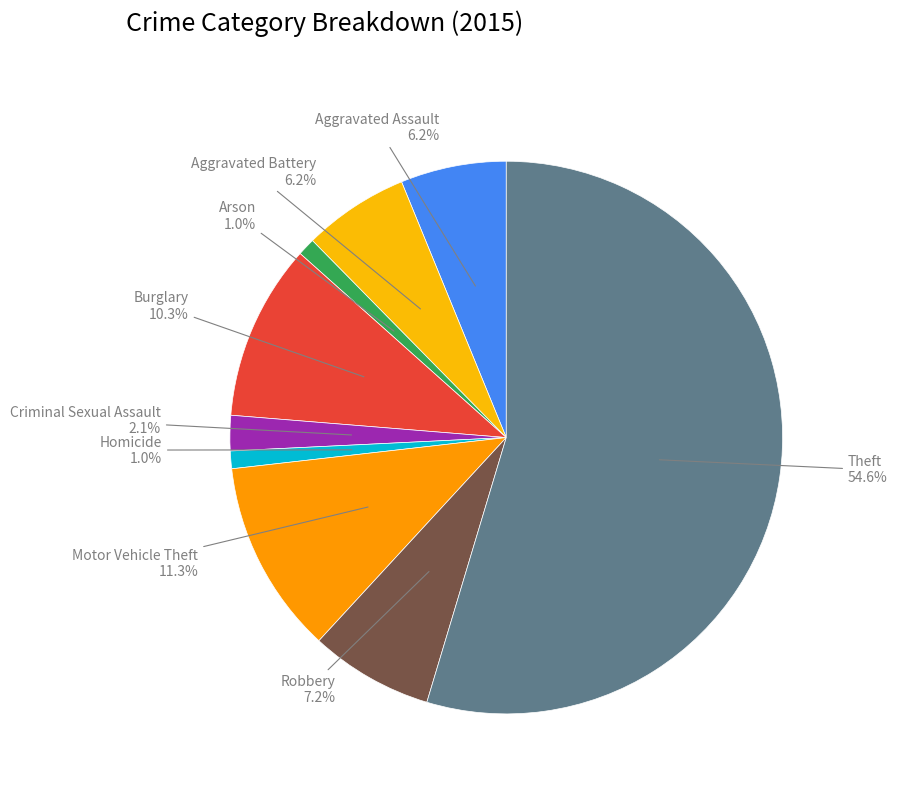

What is the largest slice in the pie chart?

Theft